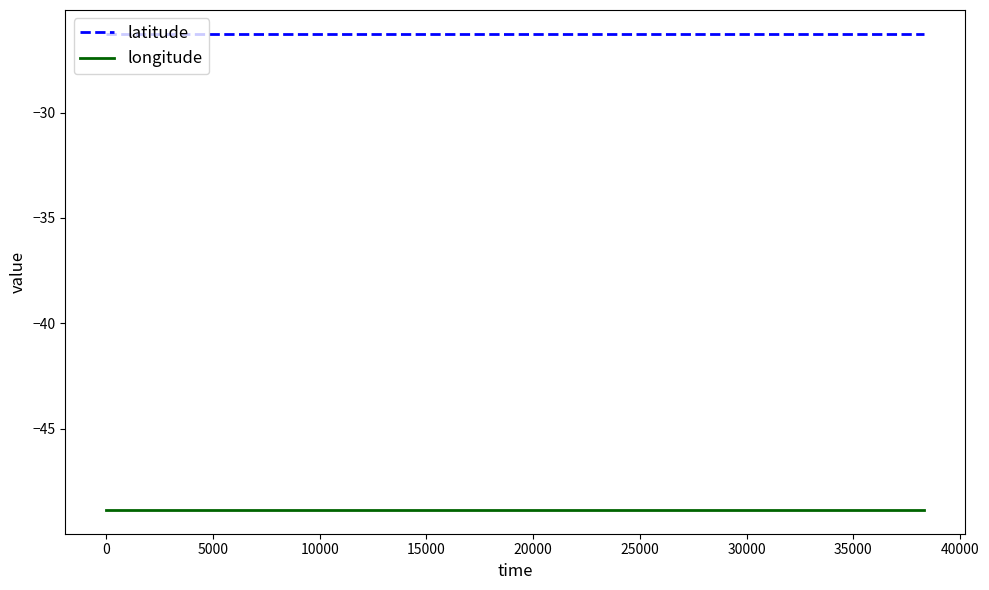

Rank the series by their maximum value, from highest to lowest.

latitude, longitude